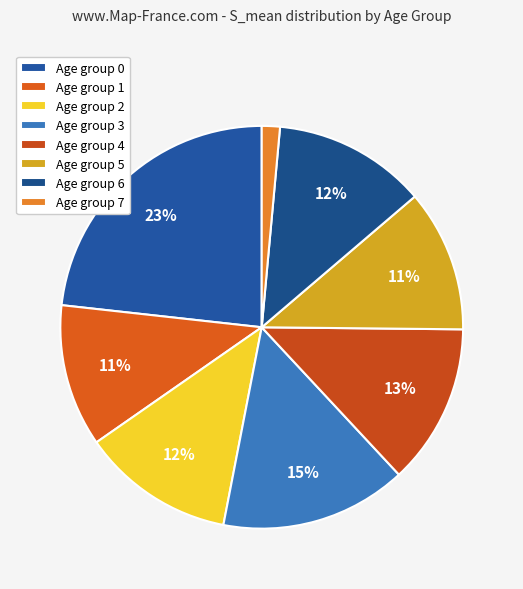

Does any single category account for the majority?

No